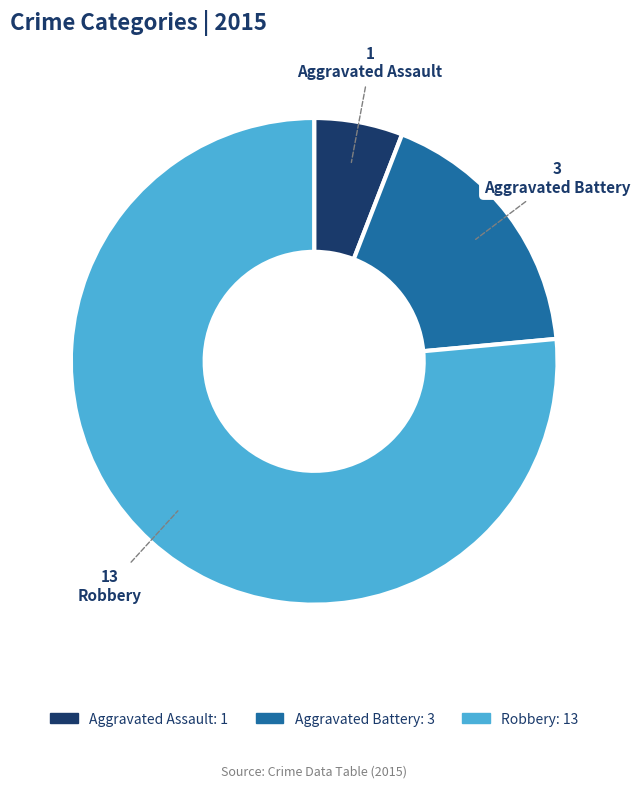

What is the ratio of the value at Aggravated Assault to the value at Aggravated Battery?

0.3